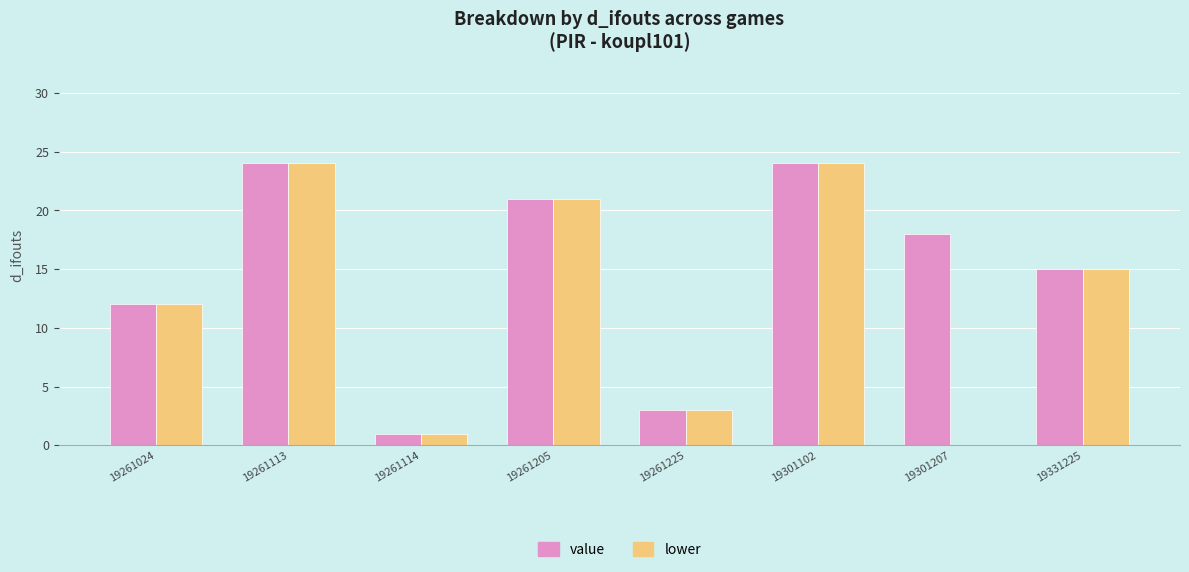

How many distinct data groups are displayed?

2